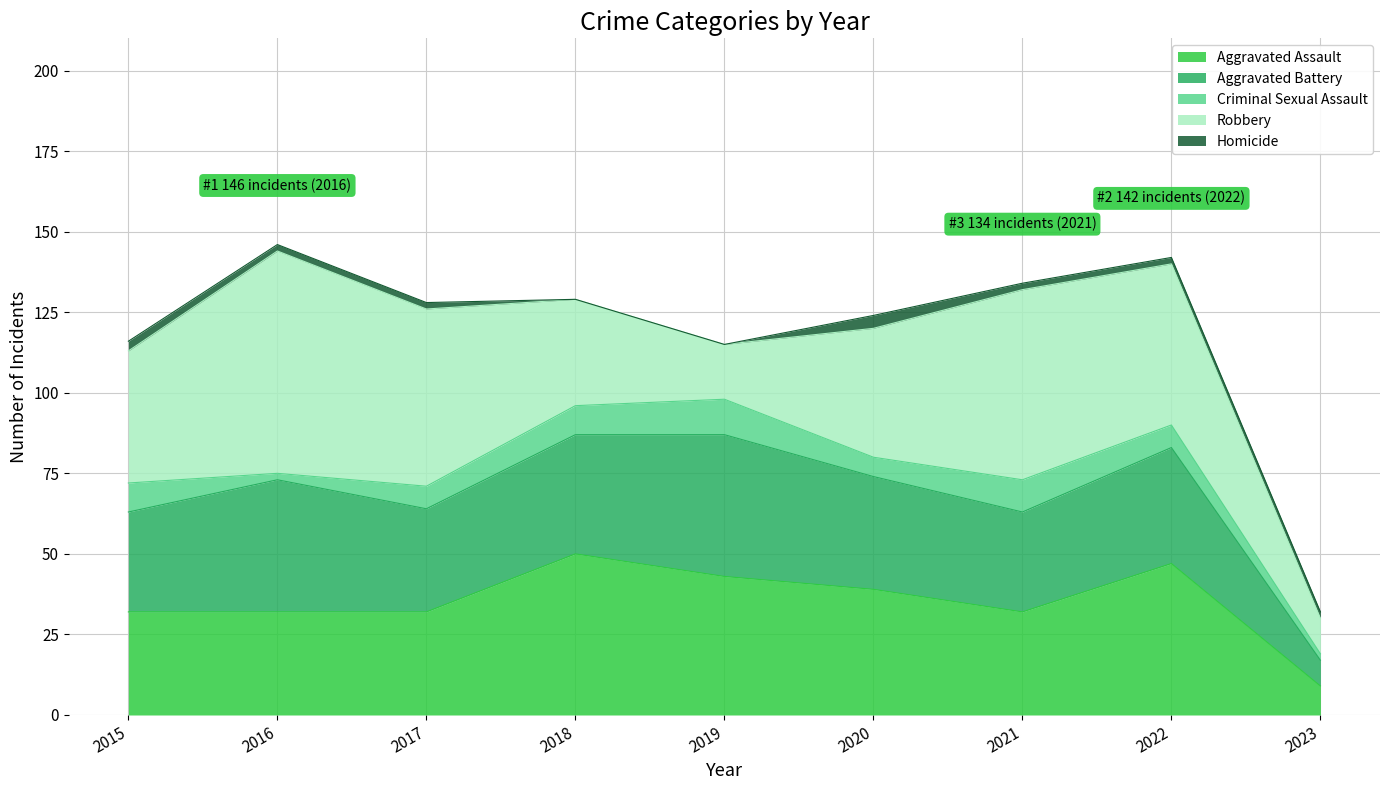

Where is Criminal Sexual Assault nearest to the value 6?

2020